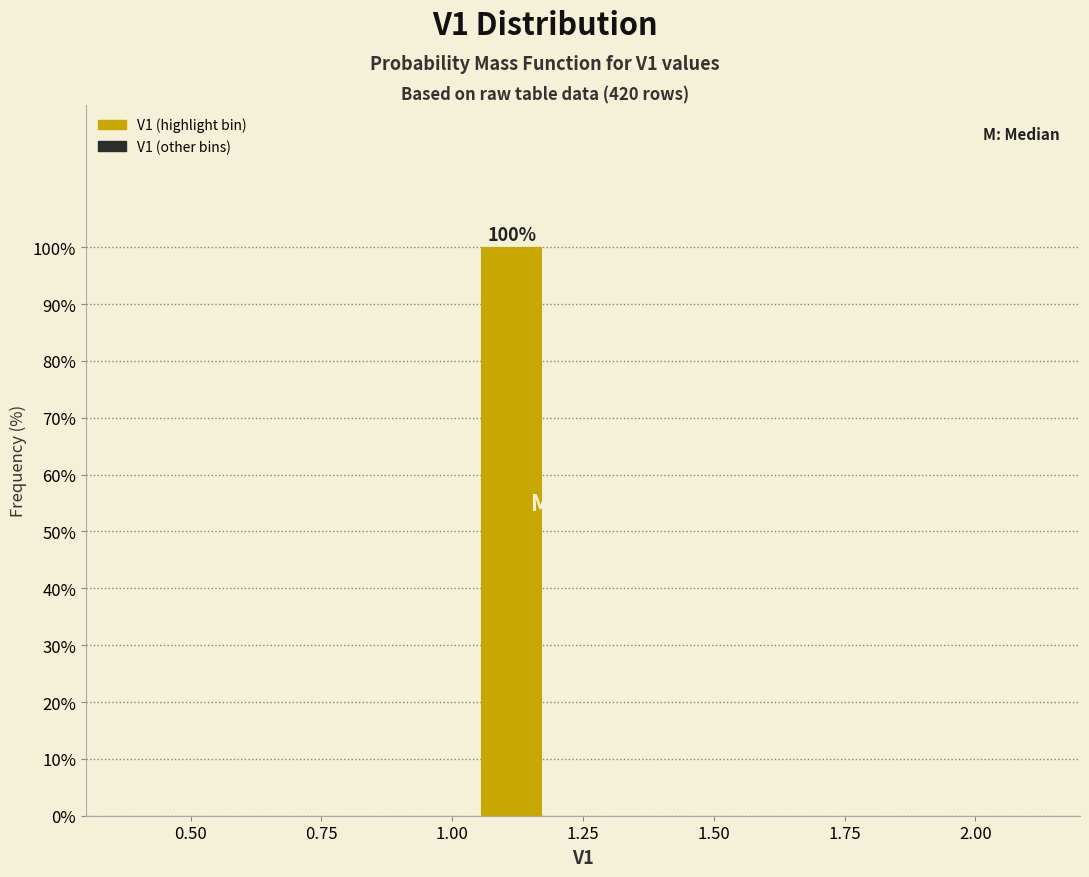

Around what value on the x-axis is the tallest bar? Give the approximate position of its centre, as read against the axis.

1.10